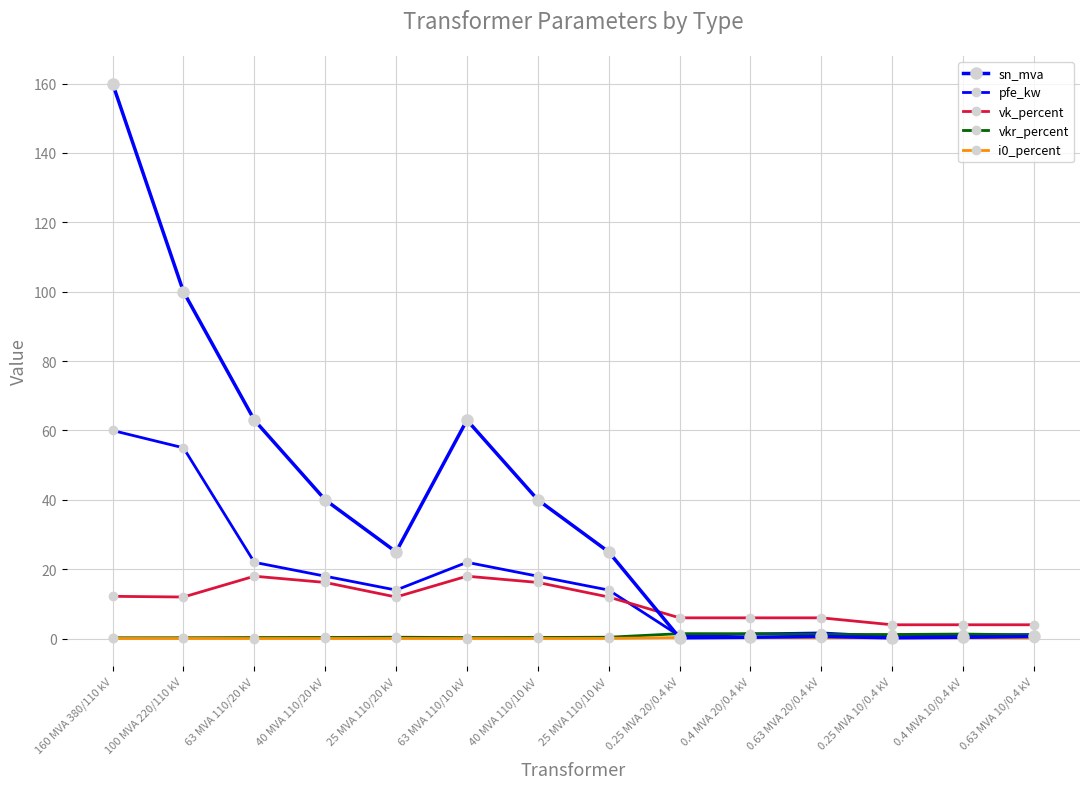

Does the chart display data point markers on the line(s)?

Yes